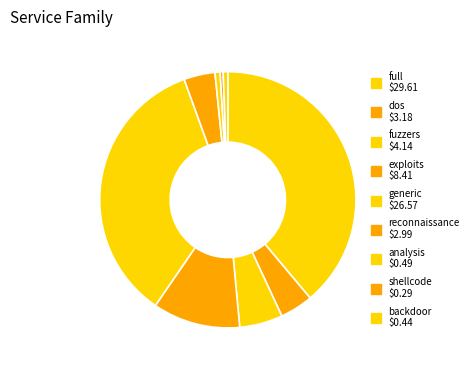

To the nearest percent, what is the difference between the largest and smallest slice percentages?

39%